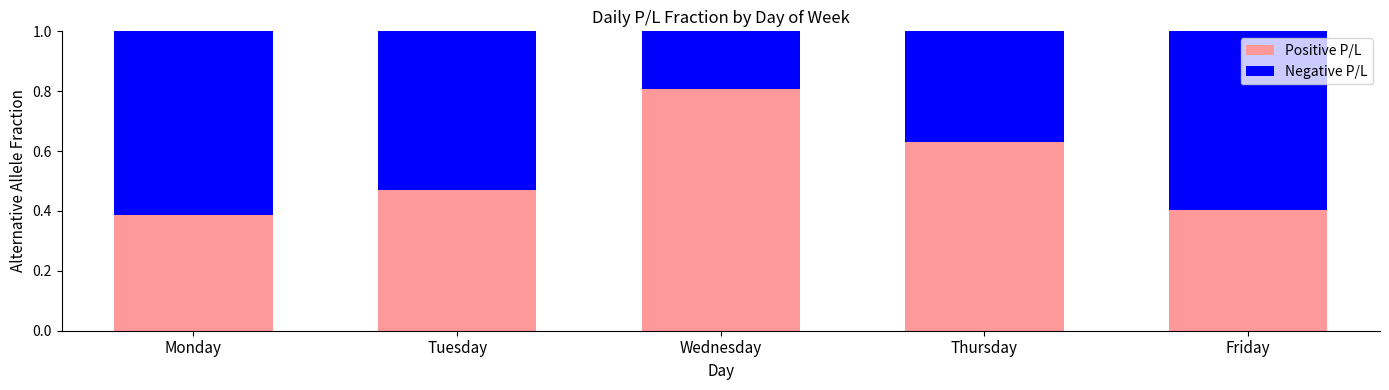

What are all the series names shown in the legend?

Positive P/L, Negative P/L